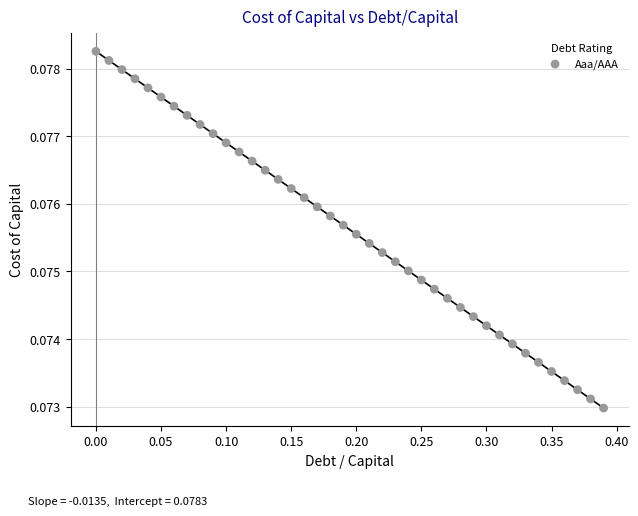

What is the range of X values (max minus min)?

0.4